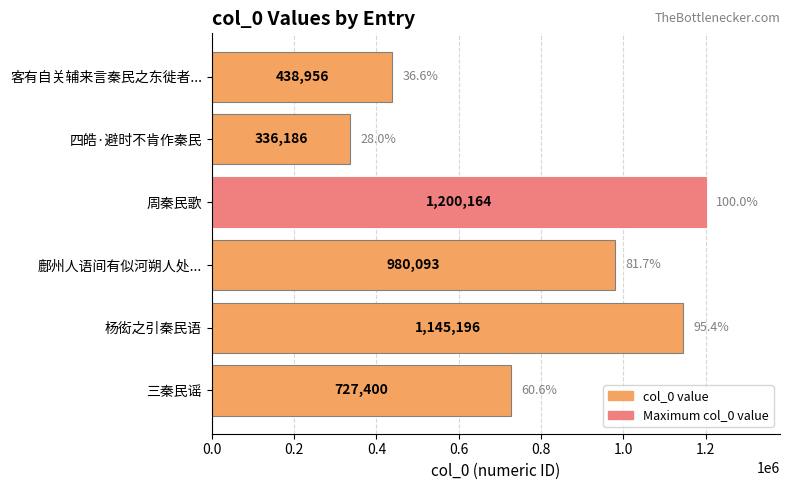

Does the chart contain any negative values?

No